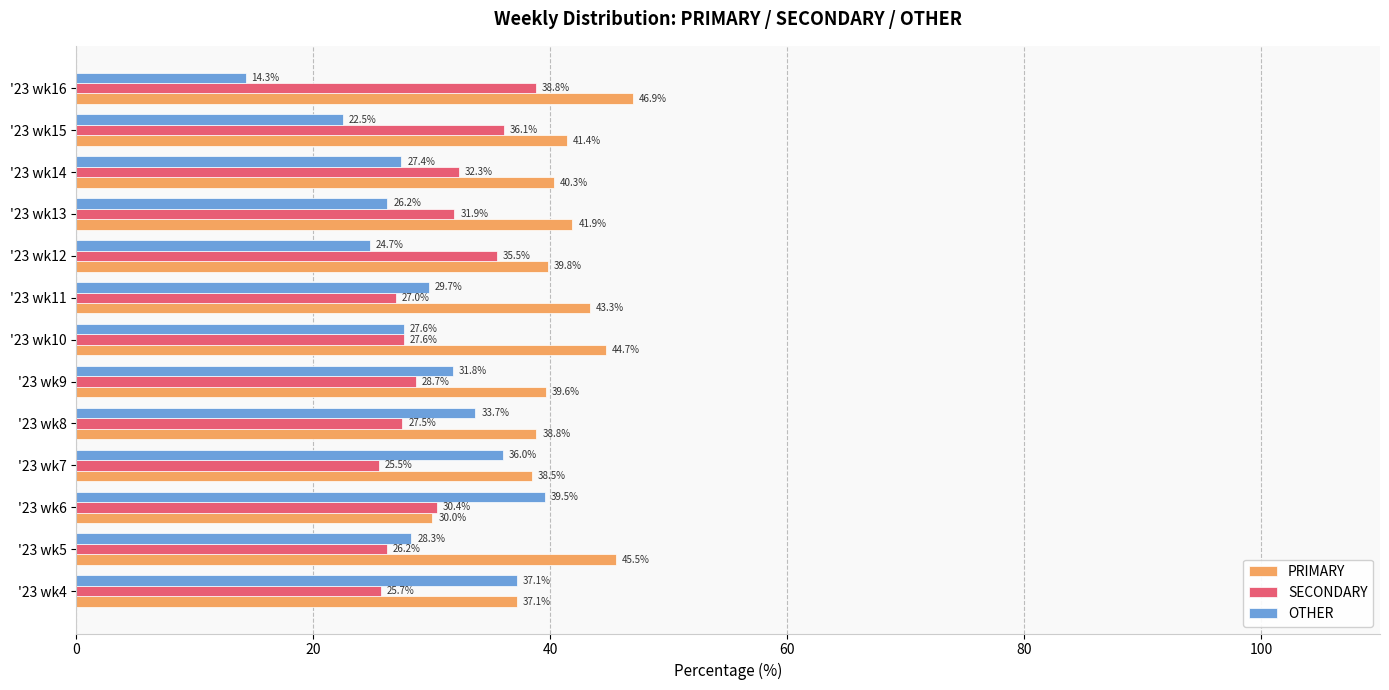

What is the difference between the second highest and minimum values in the SECONDARY series?

10.6